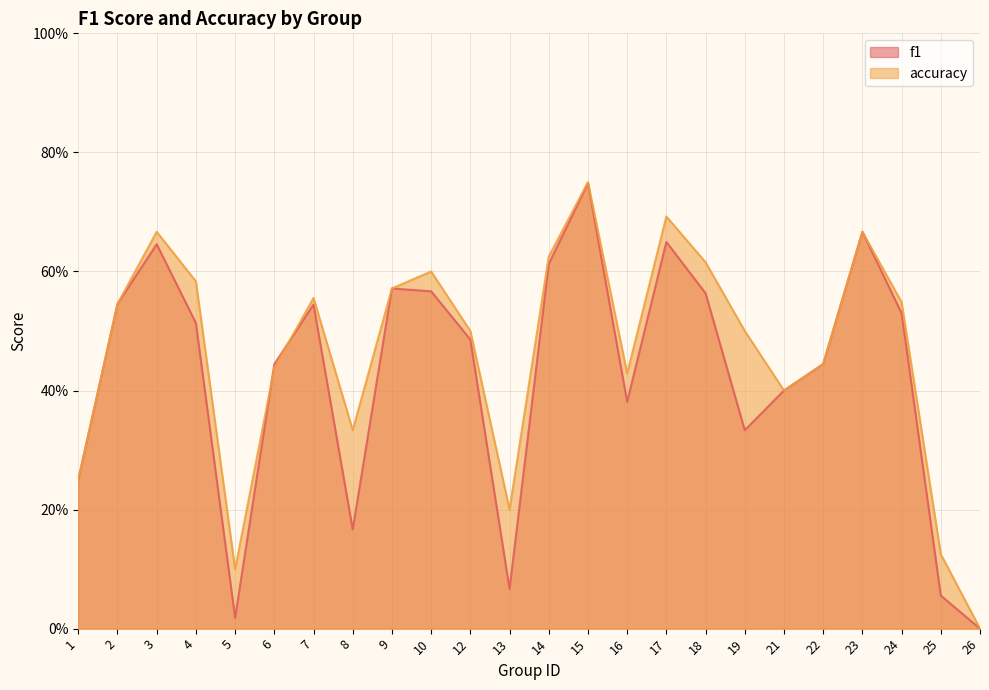

List the labels in order of accuracy value, smallest first.

26, 5, 25, 13, 1, 8, 21, 16, 6, 22, 12, 19, 2, 24, 7, 9, 4, 10, 18, 14, 3, 23, 17, 15